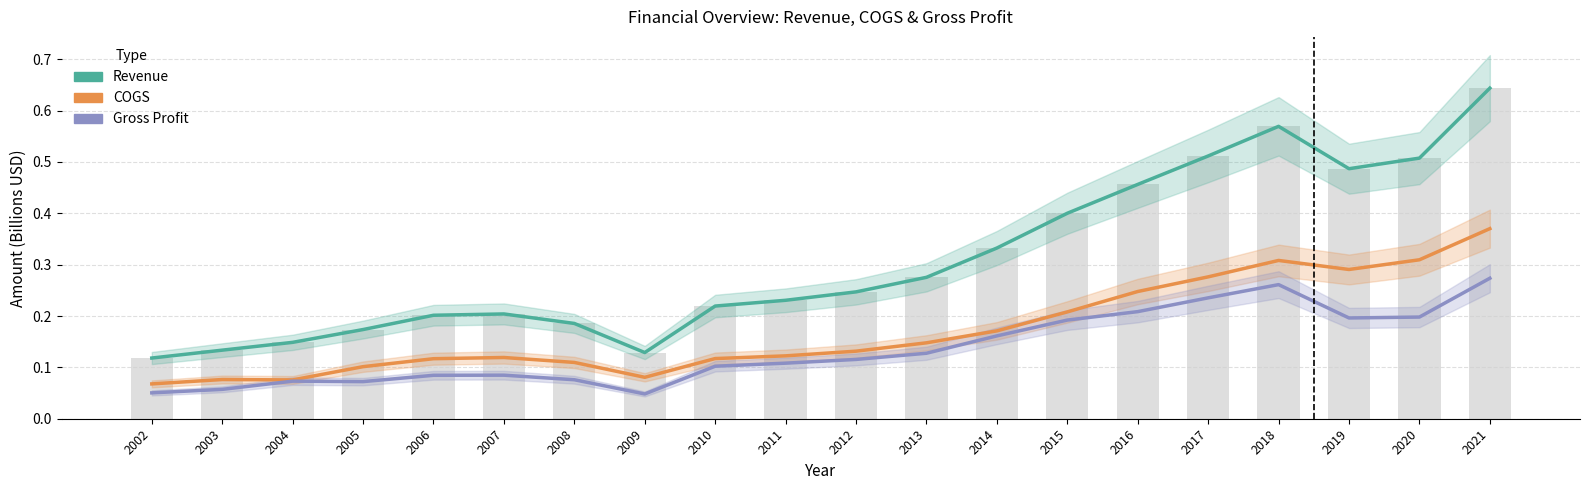

What is the value of the Revenue bar at the 11th from the left?

0.2